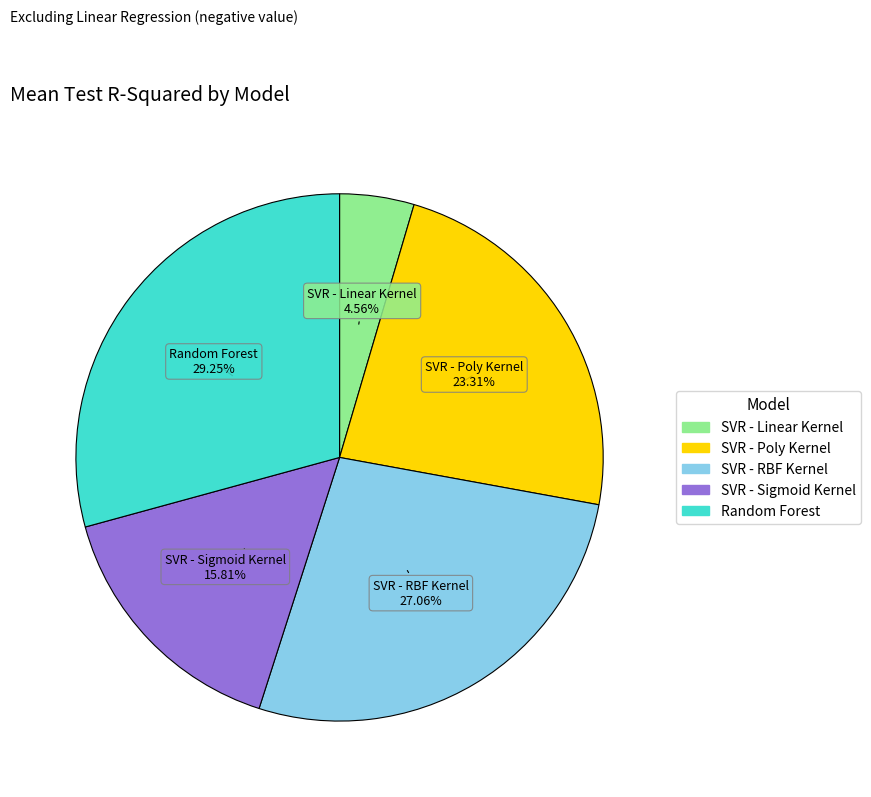

Which category has the smallest portion of the pie?

SVR - Linear Kernel